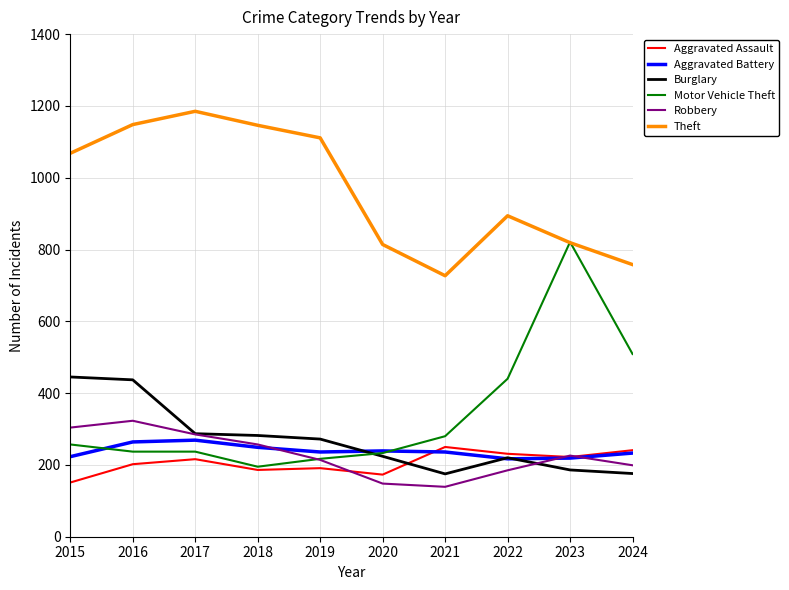

Which series has the largest range (max minus min)?

Motor Vehicle Theft